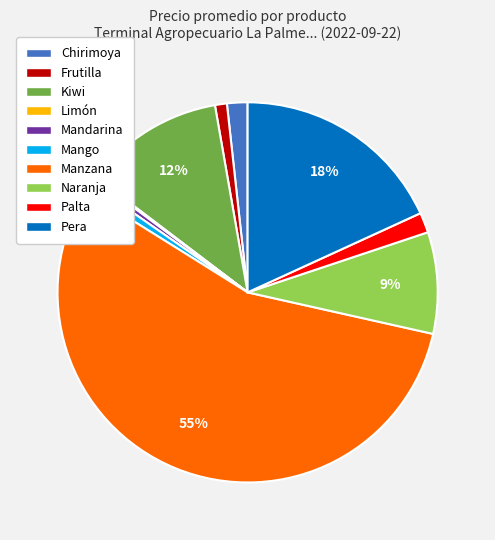

Between Naranja and Palta, which is larger?

Naranja